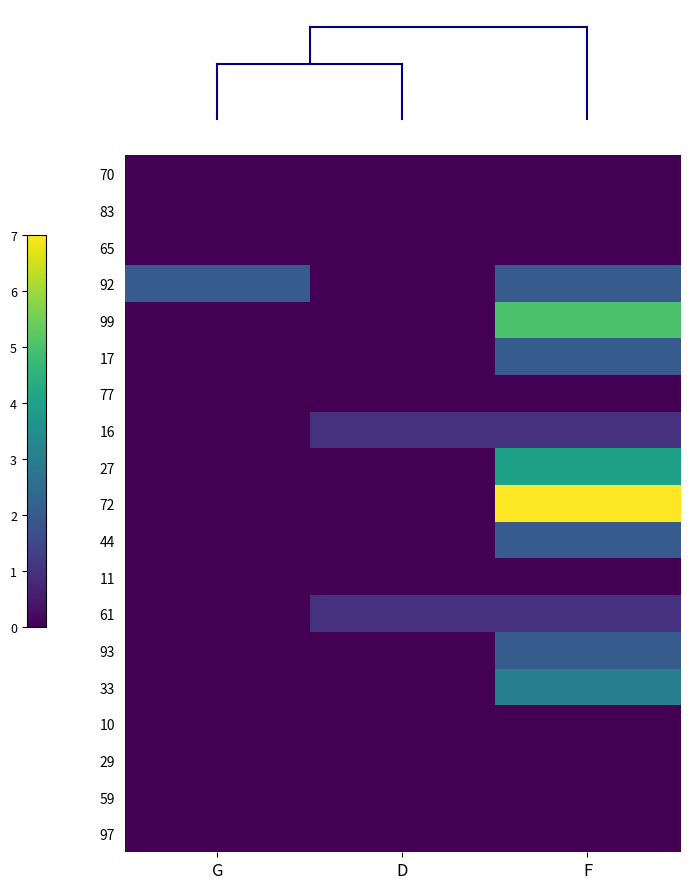

Between D and F, which series saw the biggest shift?

72